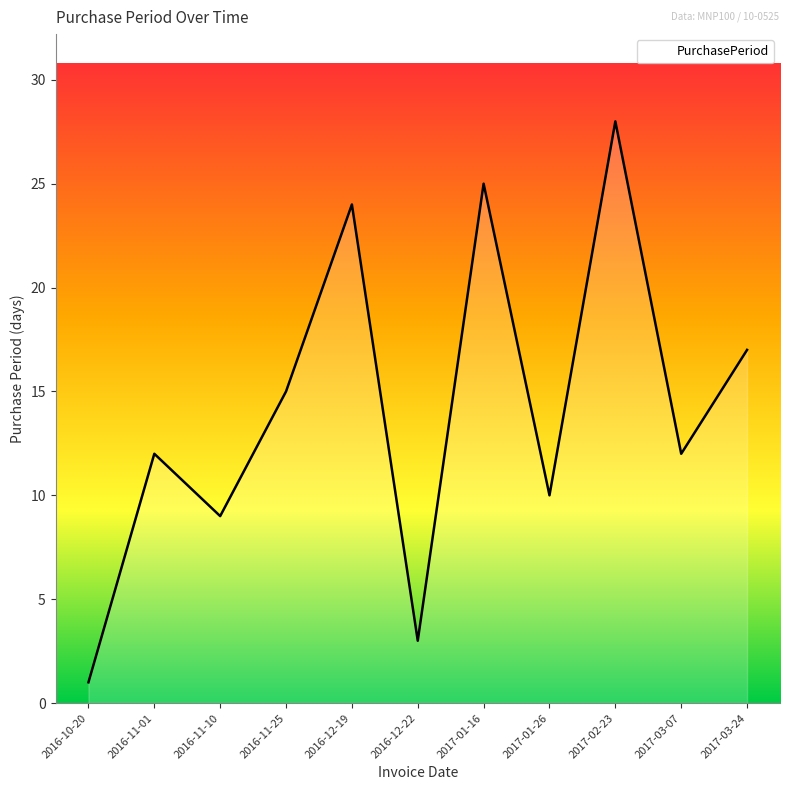

True or false: the data shows 10 at 2017-01-26.

True